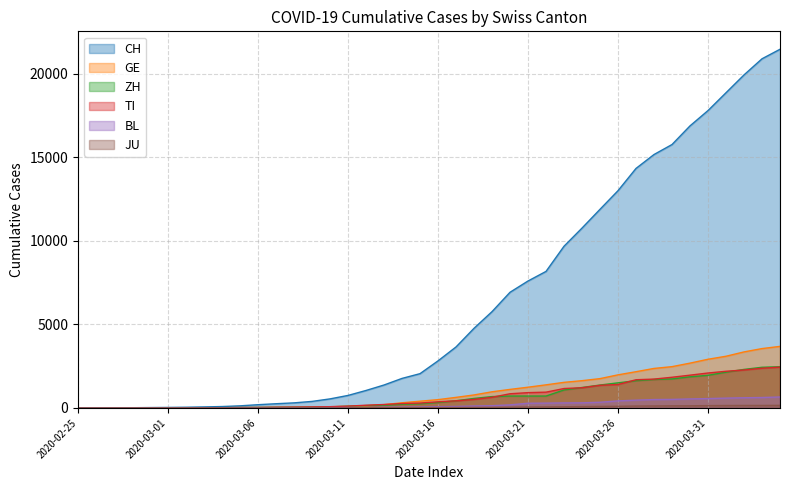

What is the difference between the CH values at 2020-03-29 and 2020-03-26?

2763